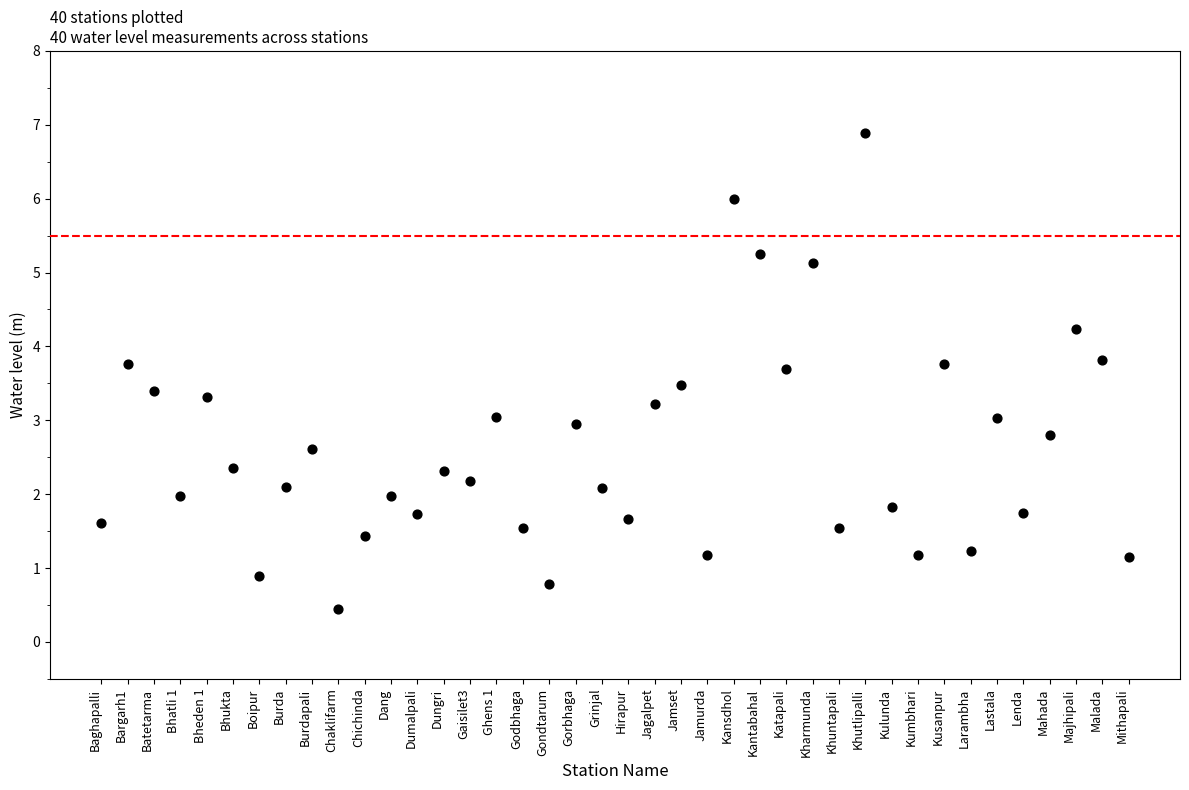

What is the range of Y values (max minus min)?

6.4